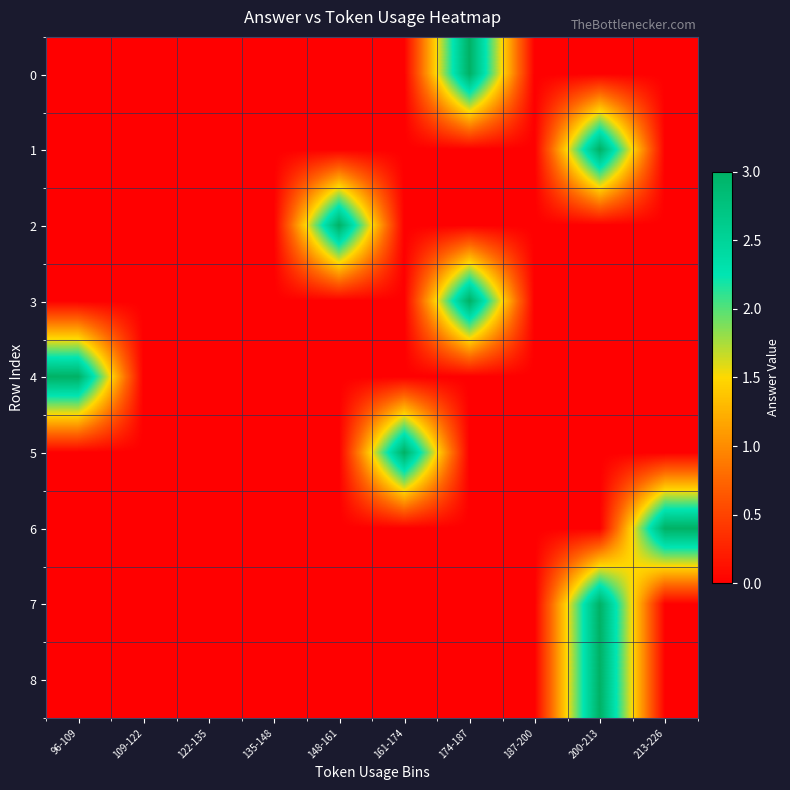

At which category is the sum across all series the highest?

200-213